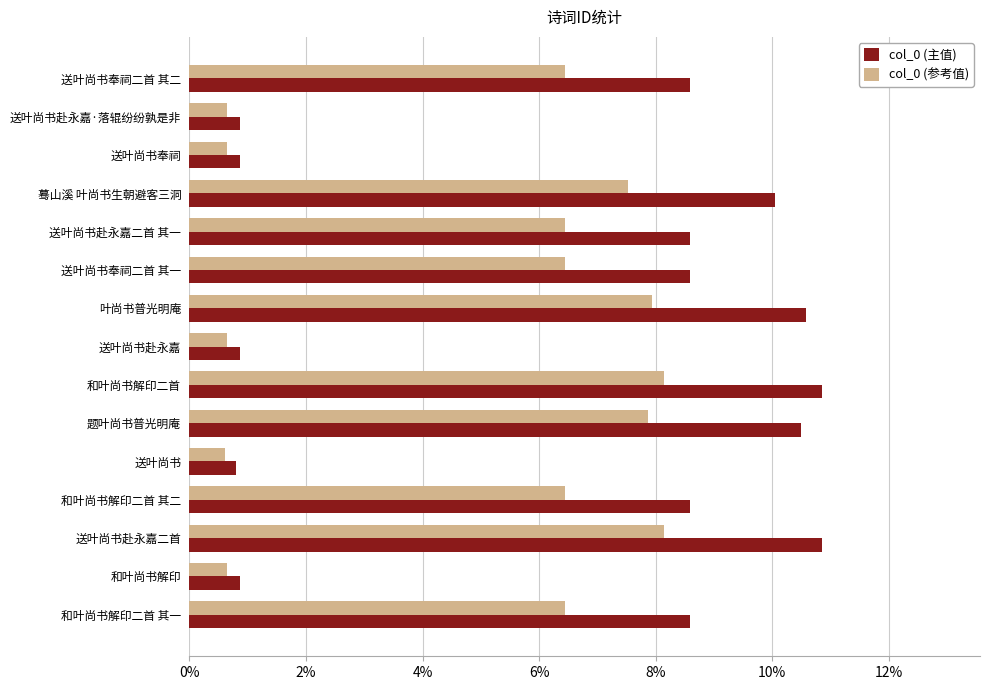

List the series in order of their peak value, lowest first.

col_0 (参考值), col_0 (主值)